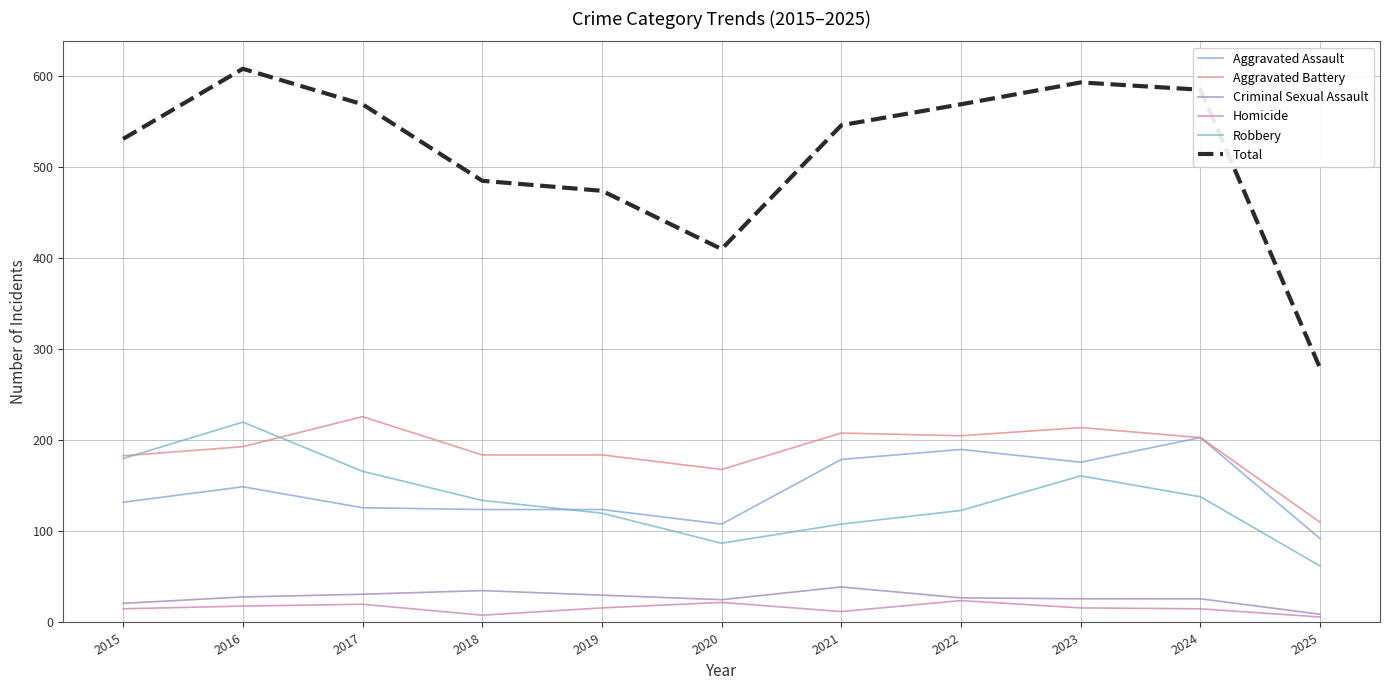

Count the number of categories in the chart.

11